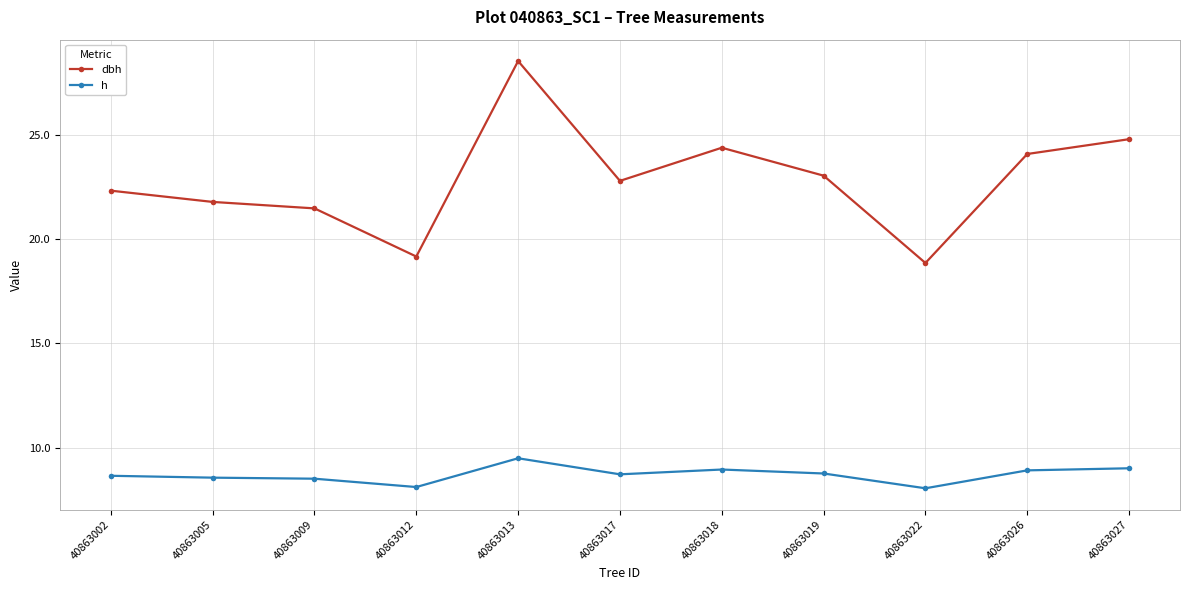

What is the maximum value shown in the chart?

28.6